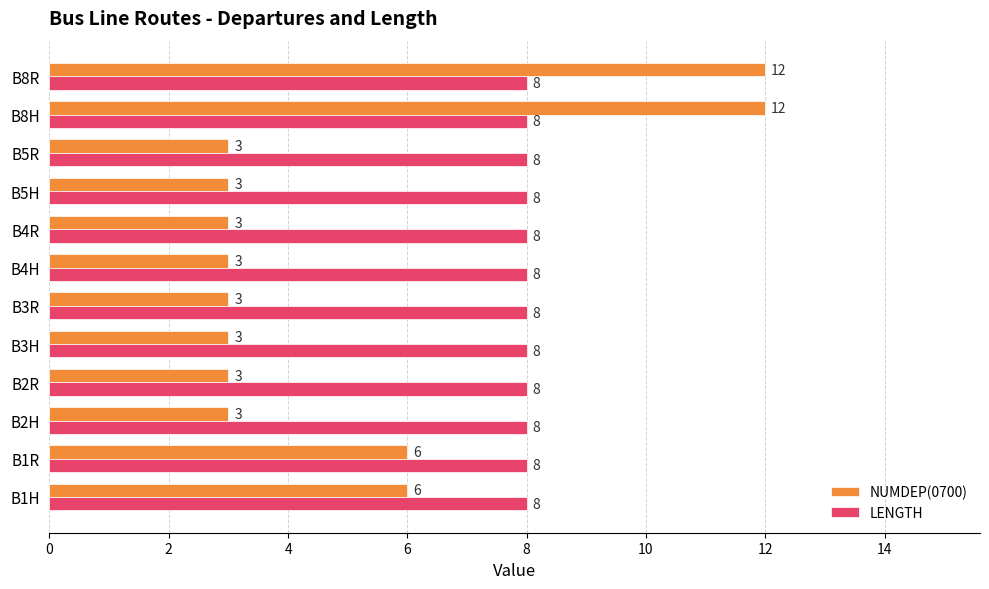

Is it true that NUMDEP(0700) equals 3 at B4H?

True